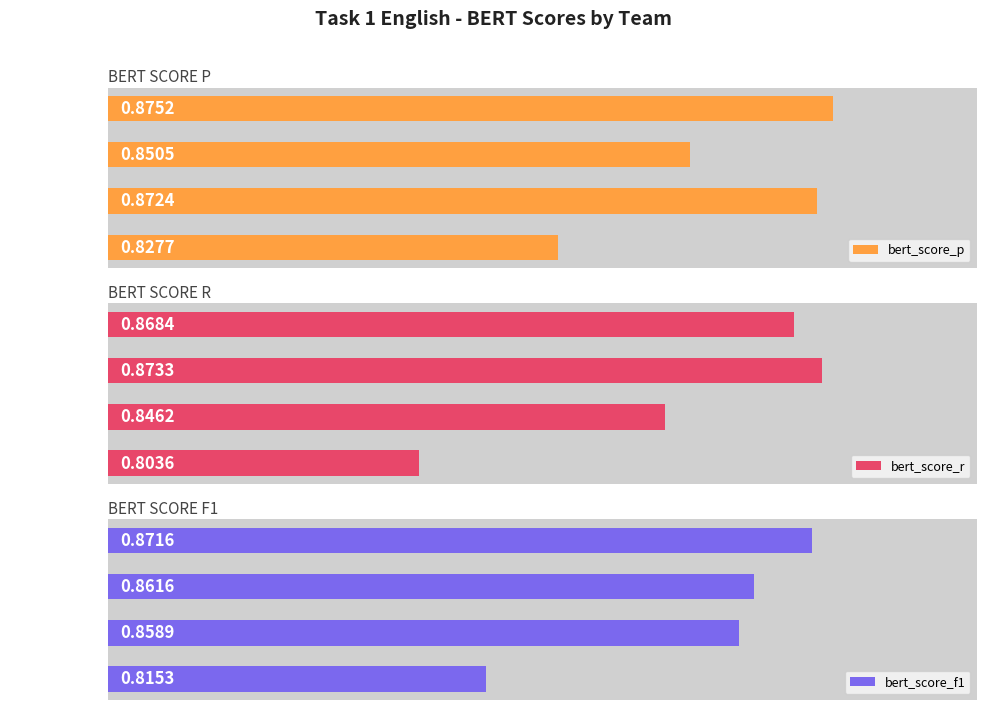

Are the bars horizontal?

Yes